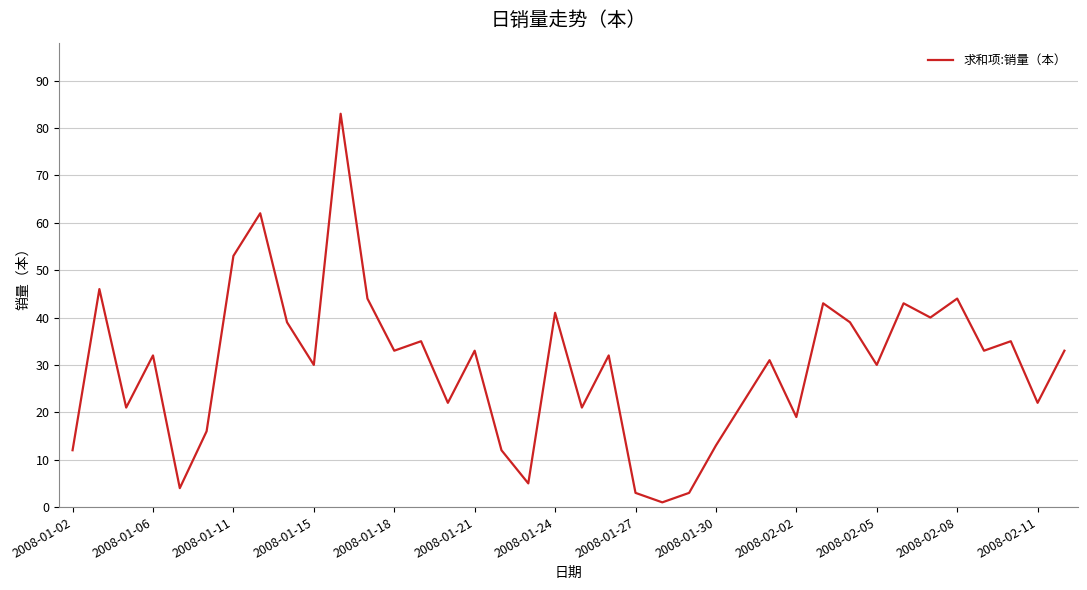

What is the greatest value displayed?

83